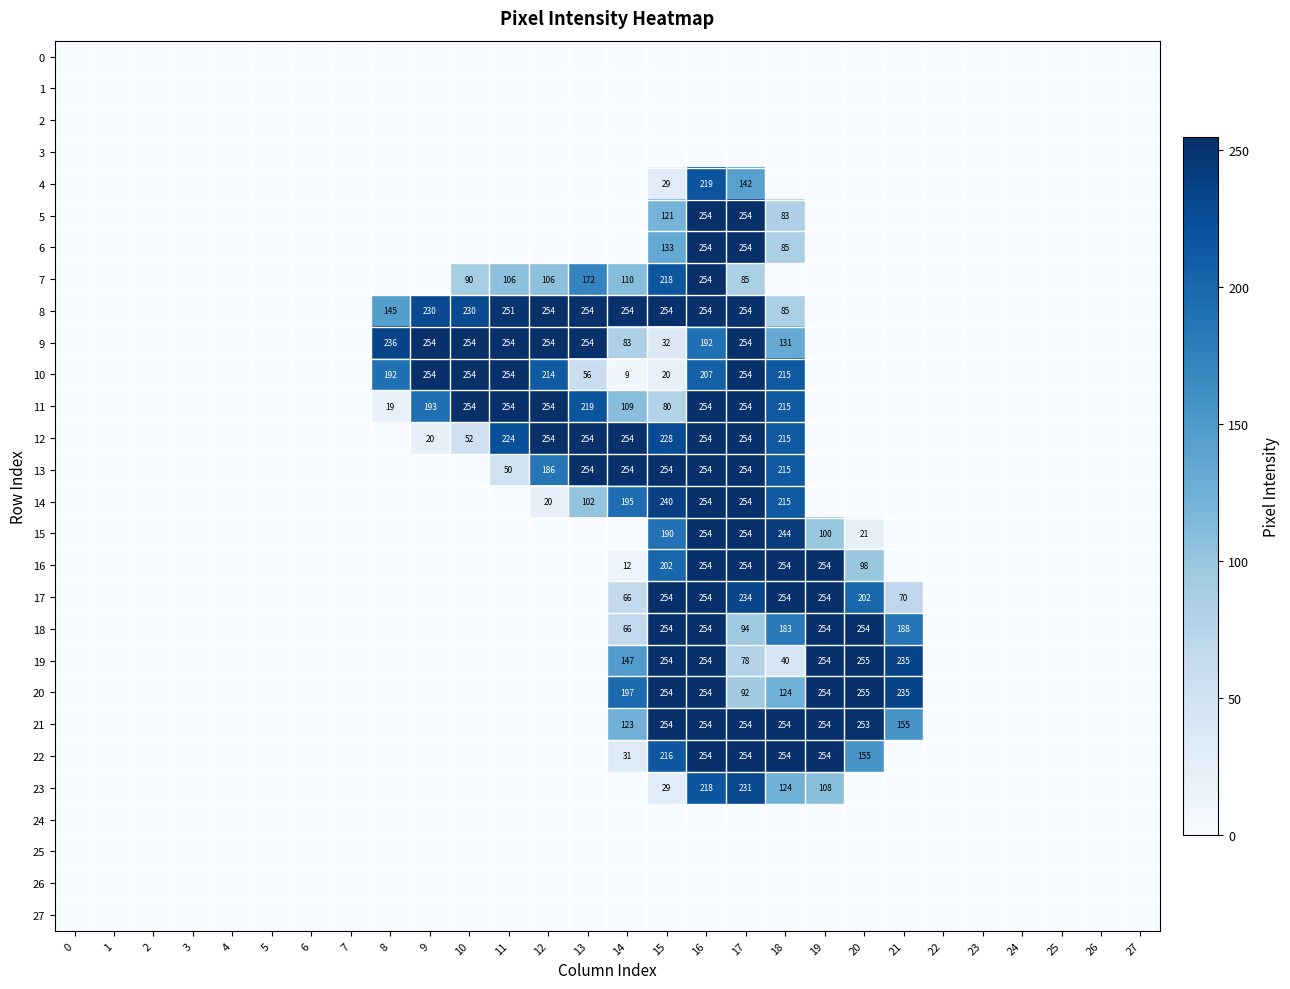

True or false: 15 has a value of 254 at 17.

True